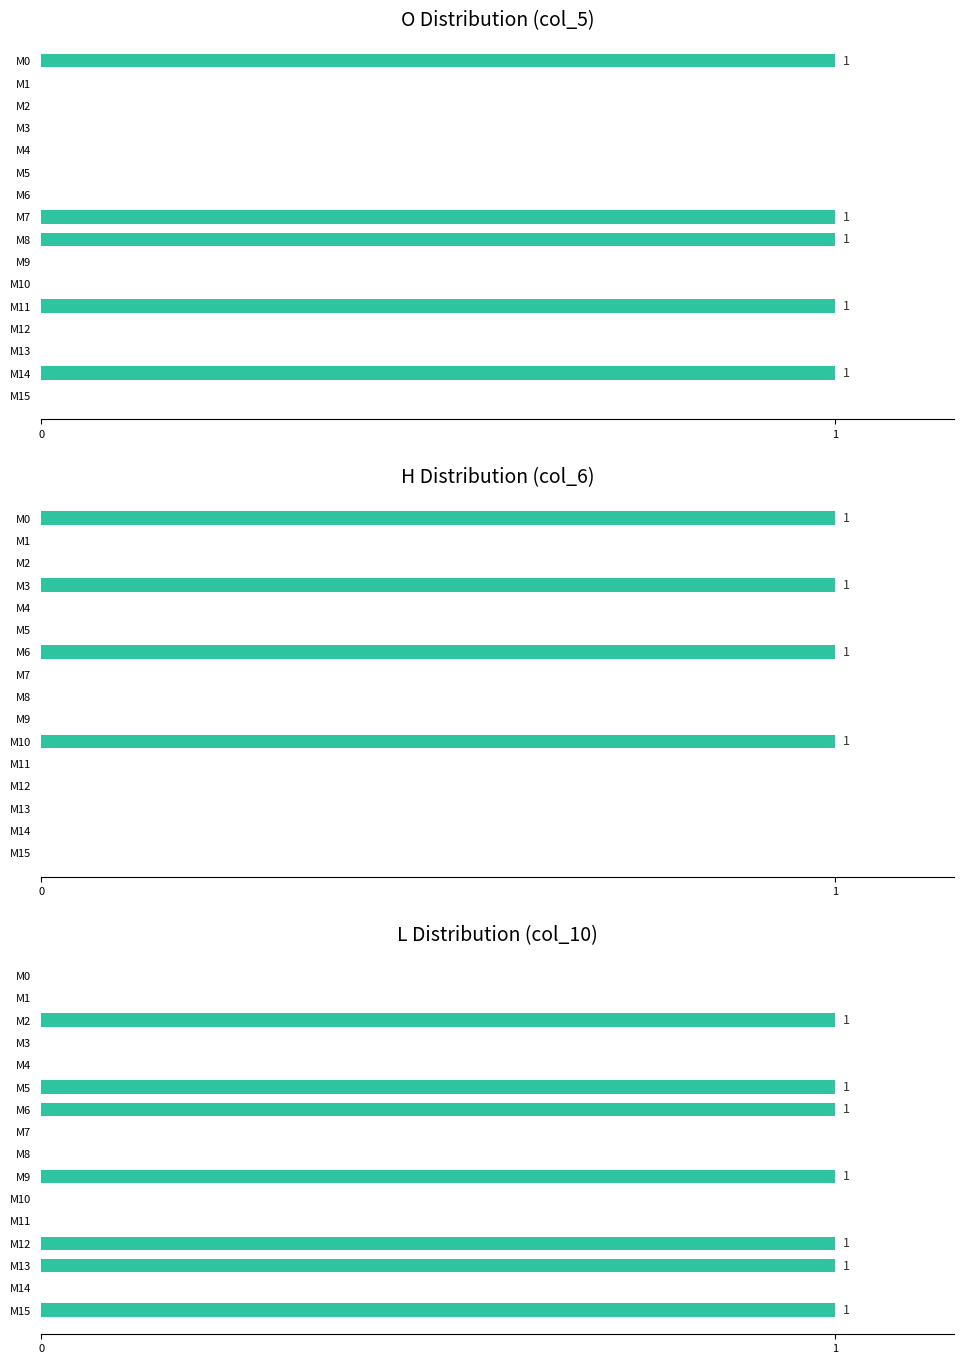

Rank the series by their average value, from highest to lowest.

L Distribution (col_10), O Distribution (col_5), H Distribution (col_6)